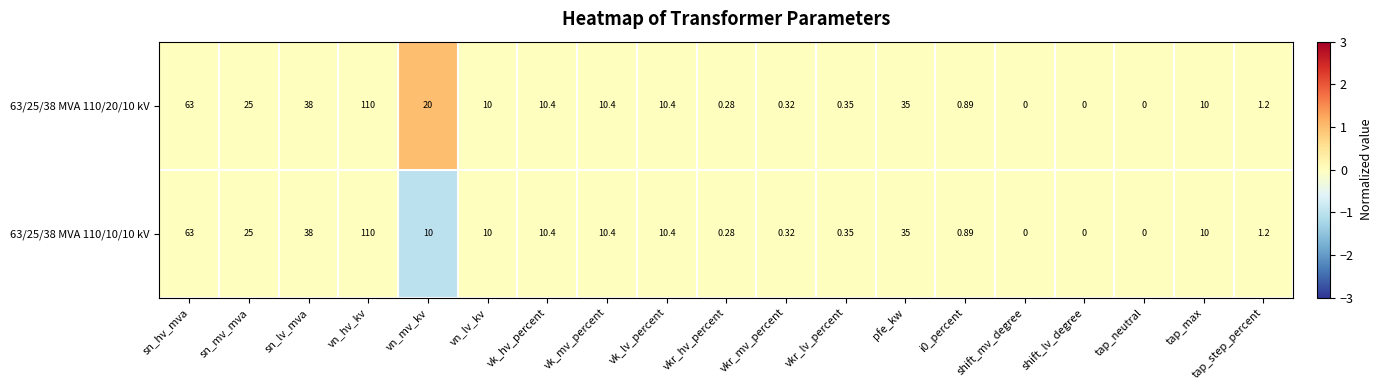

Which label corresponds to the largest value in the chart?

vn_hv_kv